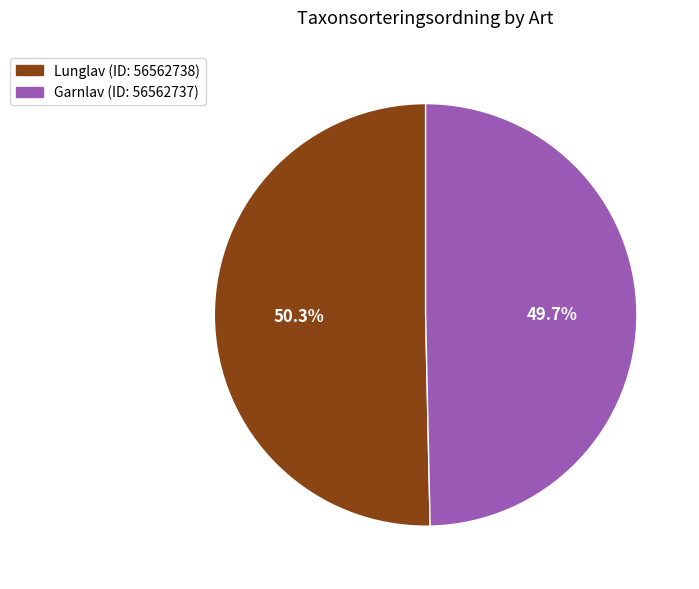

To the nearest percent, what is the average slice percentage?

50%